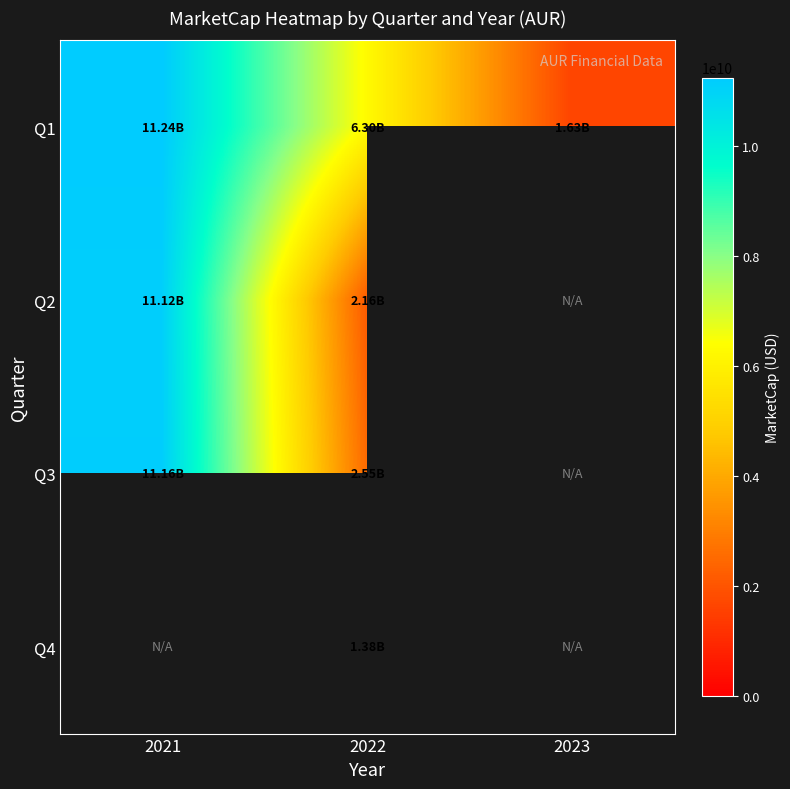

Is the value of Q1 at 2022 greater than the value of Q3 at 2023?

No